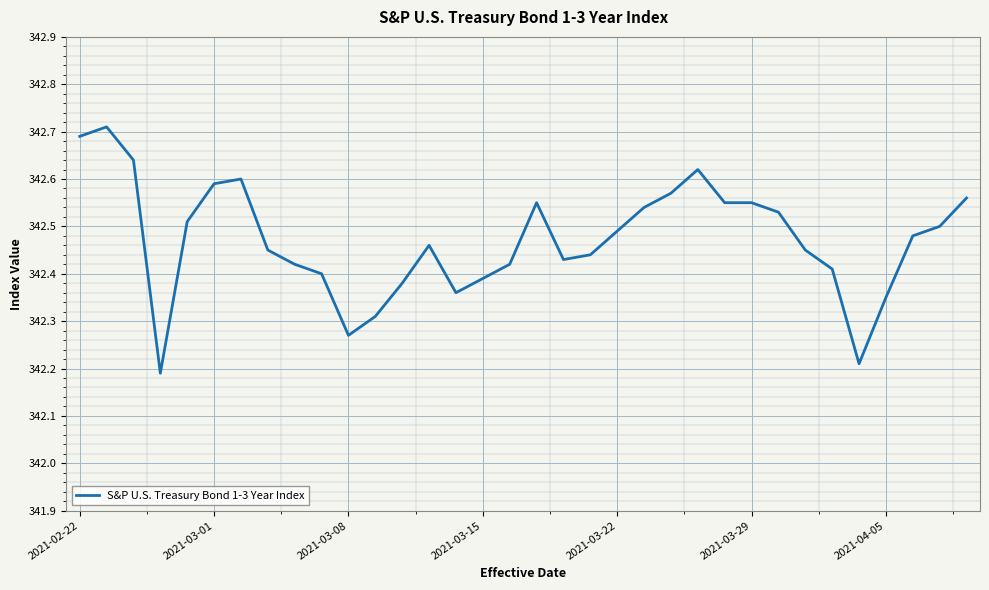

What is the greatest value displayed?

342.7